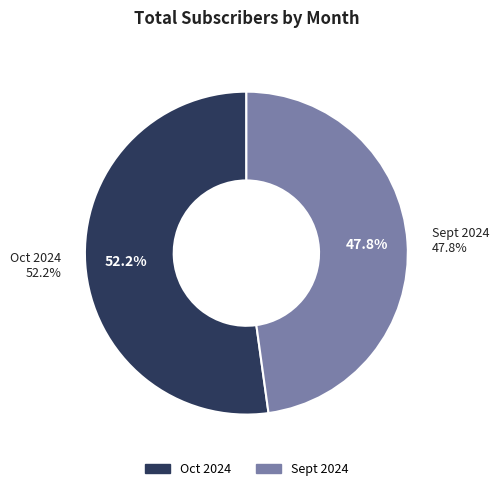

Combined, do Oct 2024 and Sept 2024 account for over 50%?

Yes